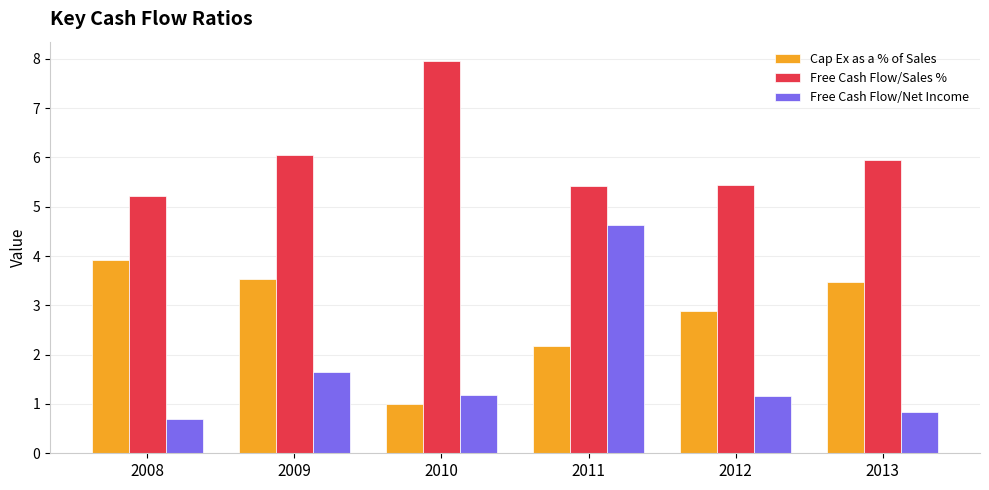

At which category does the chart reach its peak across all series?

2010